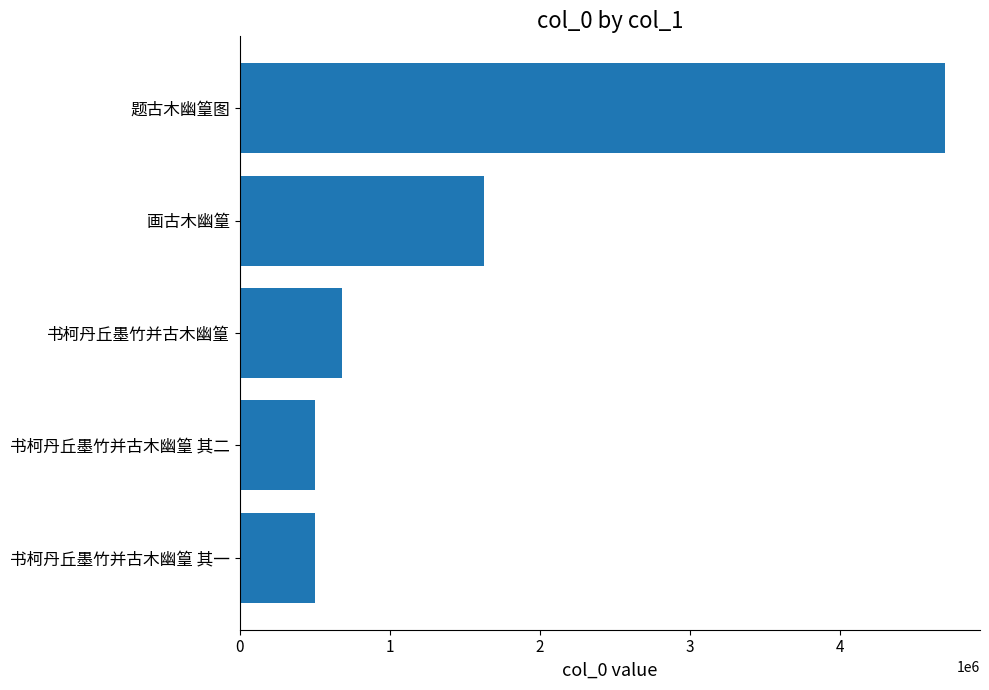

What is the label of the 3rd bar from the bottom?

书柯丹丘墨竹并古木幽篁